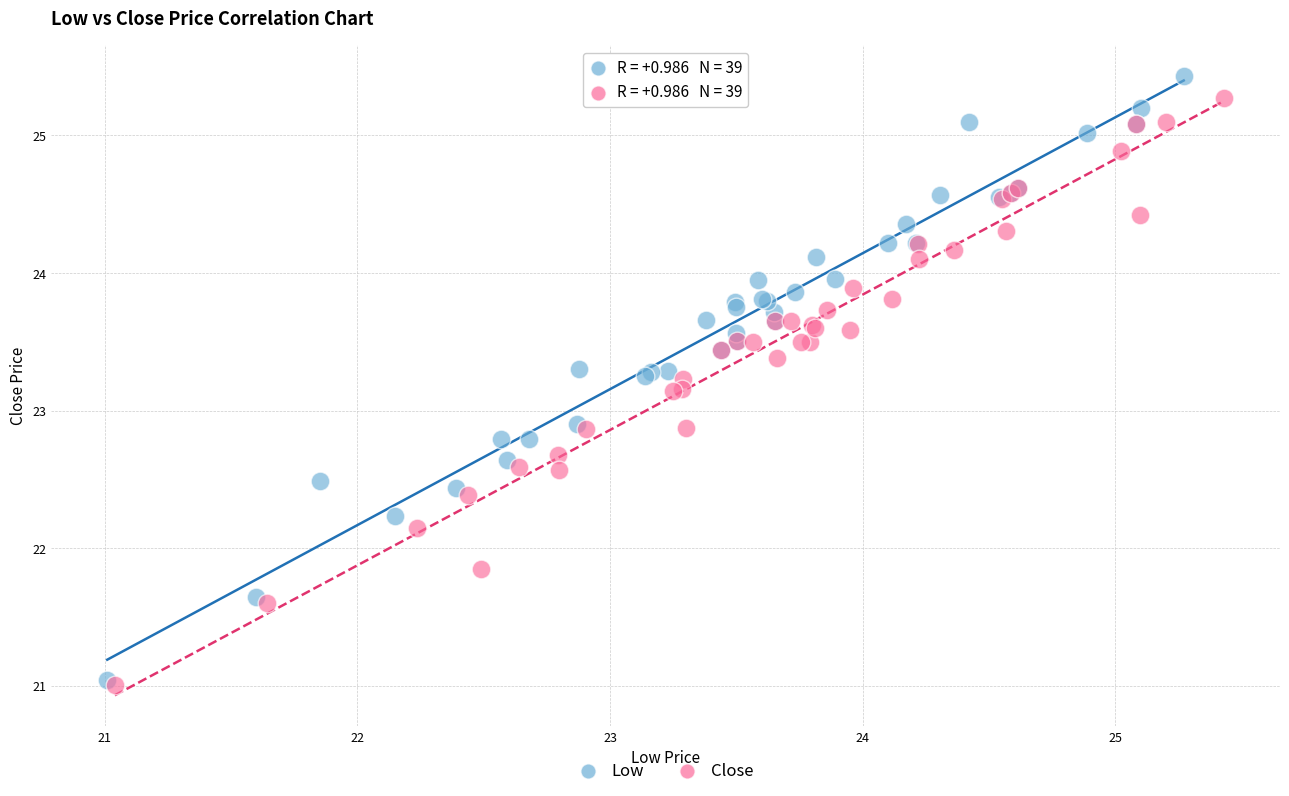

Which series has the largest Y range (max minus min)?

Low